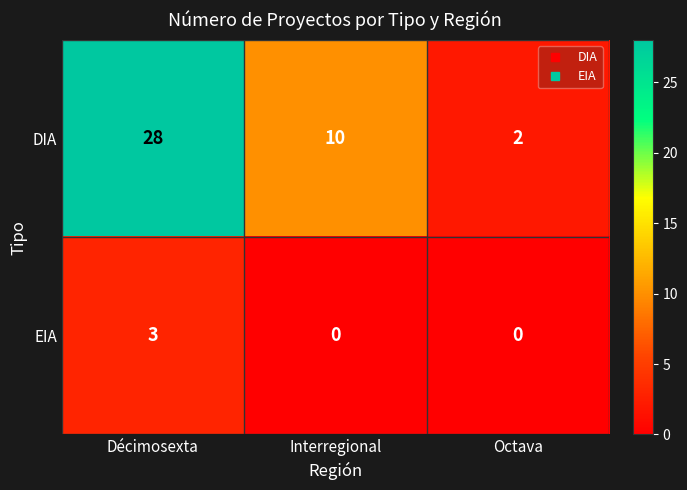

Reading left to right, list all the values displayed in this chart.

DIA: Décimosexta=28	Interregional=10	Octava=2
EIA: Décimosexta=3	Interregional=0	Octava=0